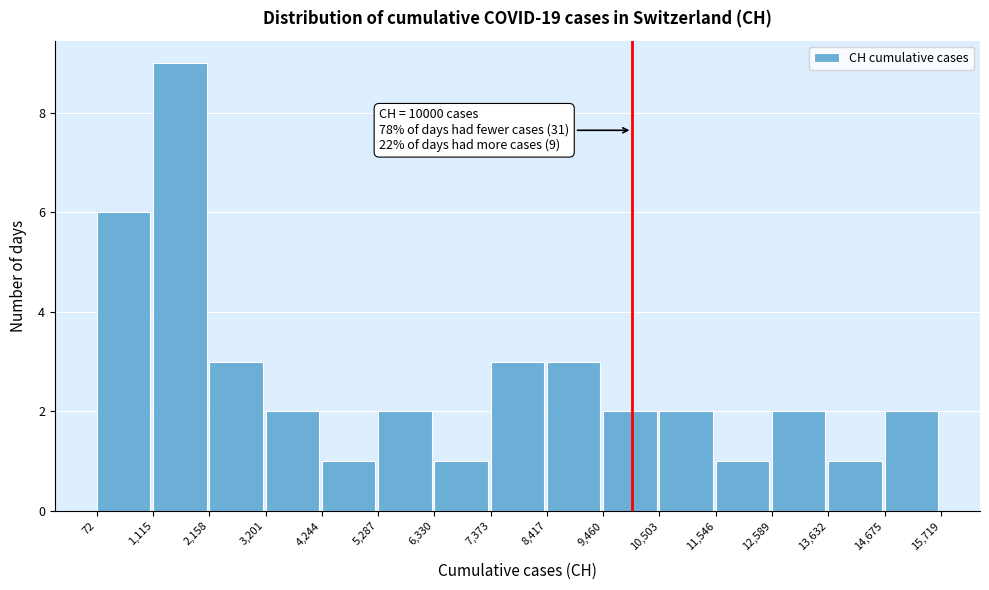

Which range on the x-axis has the tallest bar?

1,115 to 2,158